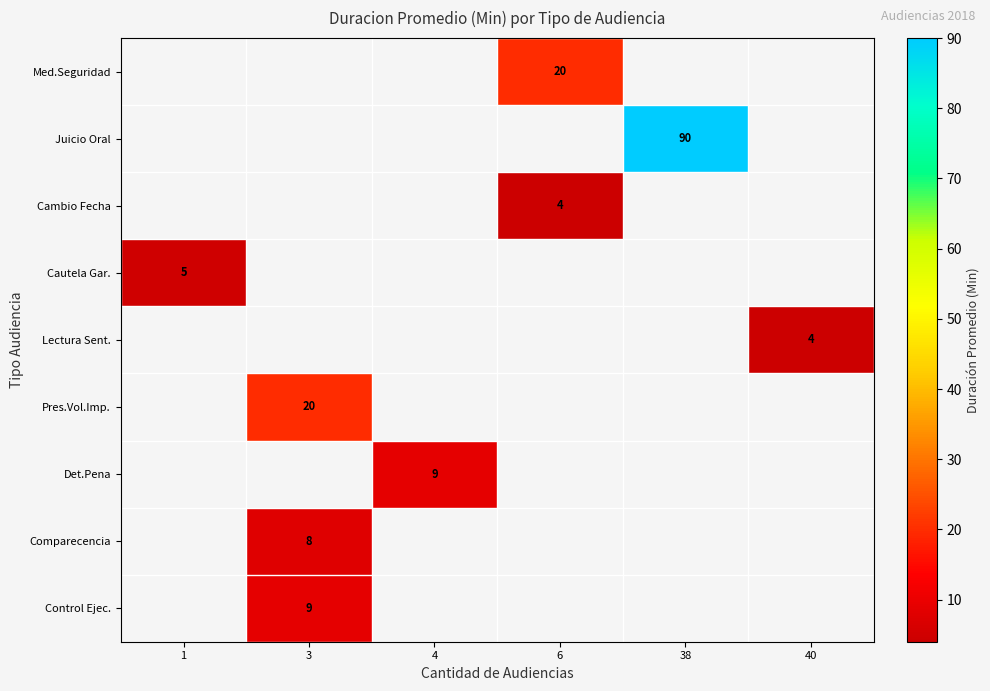

The value of Comparecencia at 3 is 11. True or false?

False